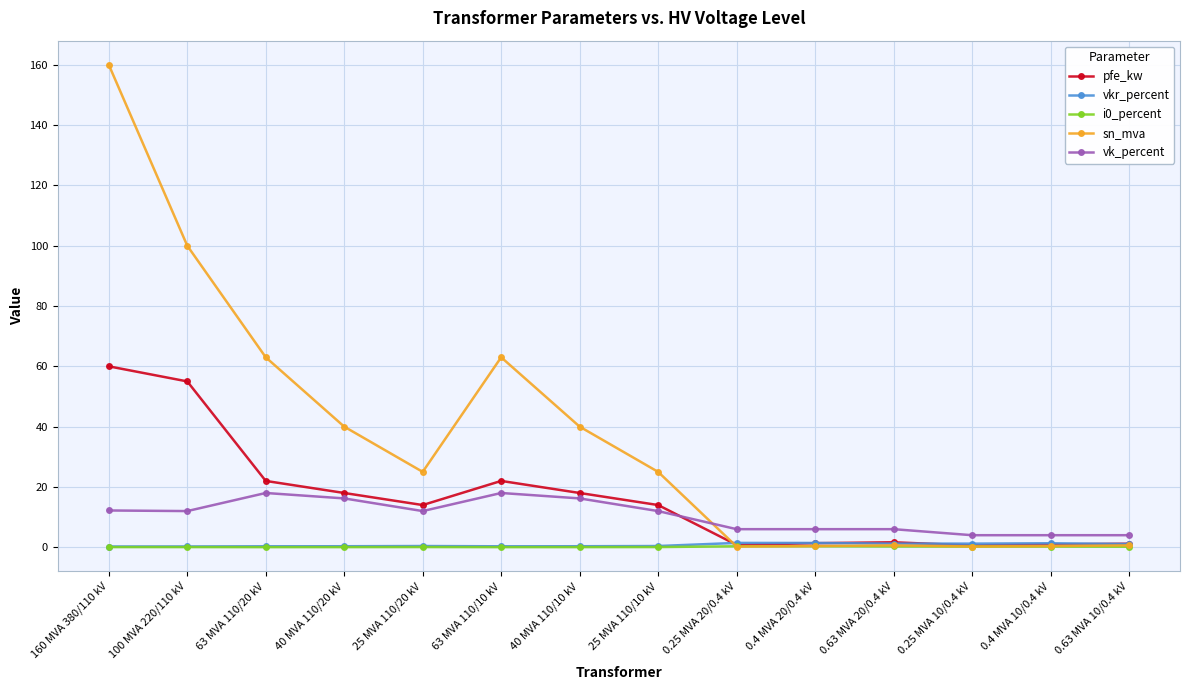

True or false: i0_percent and vk_percent intersect in this chart.

False